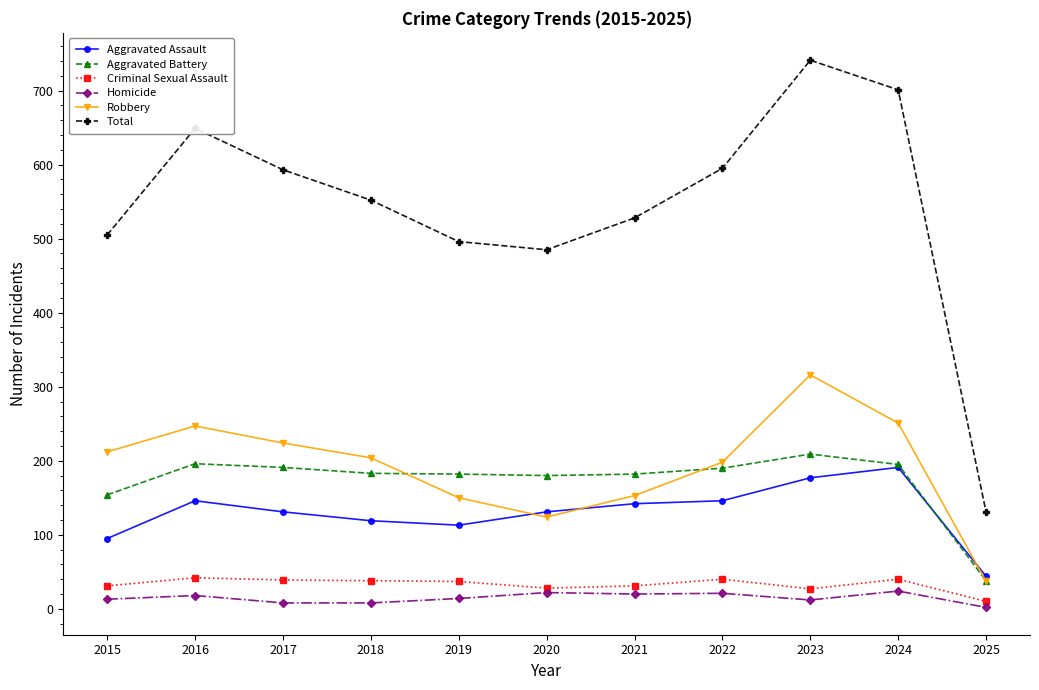

Which series has the largest total across all categories?

Total